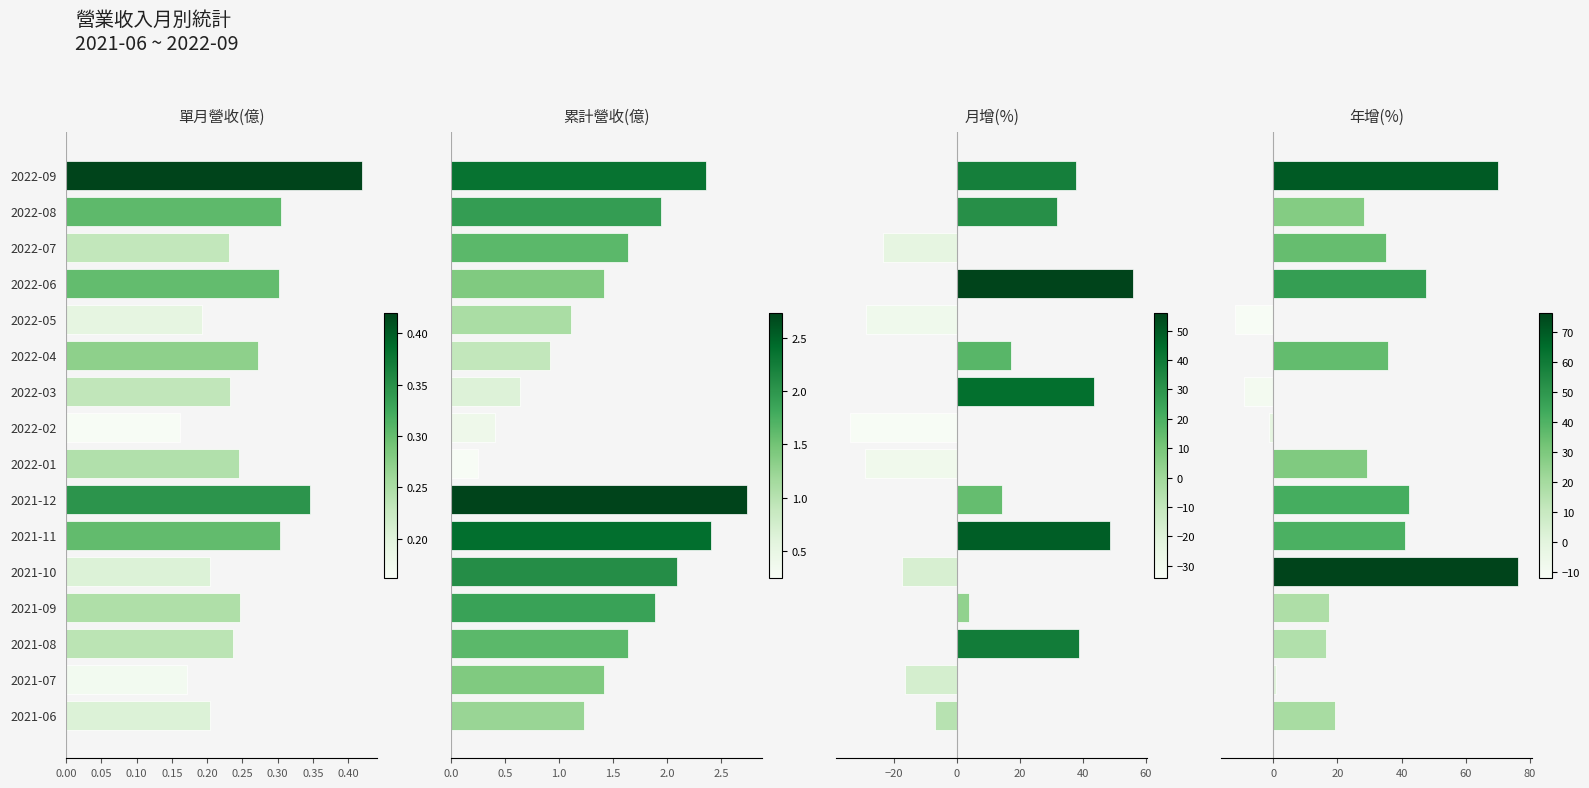

What is the value of the 累計營收(億) bar at the 9th from the left?

0.2